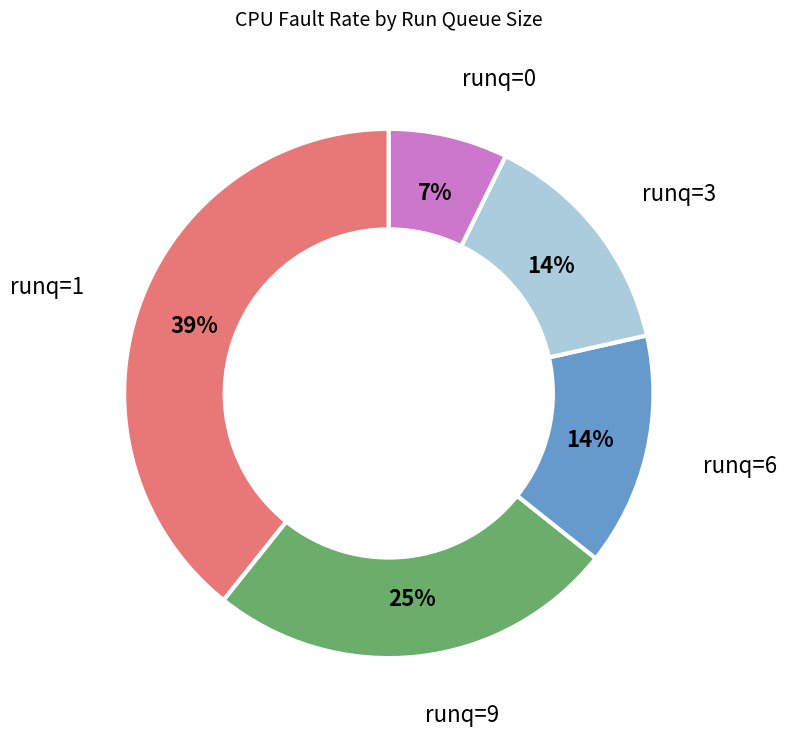

Is there a majority slice in this chart?

No